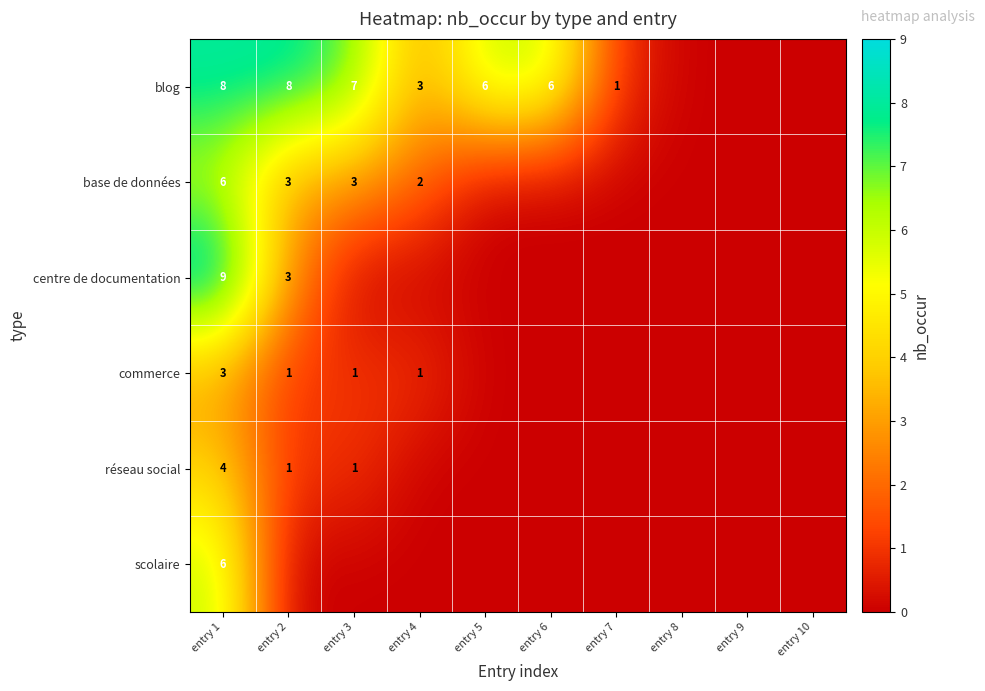

Is it true that blog equals 7 at entry 3?

True